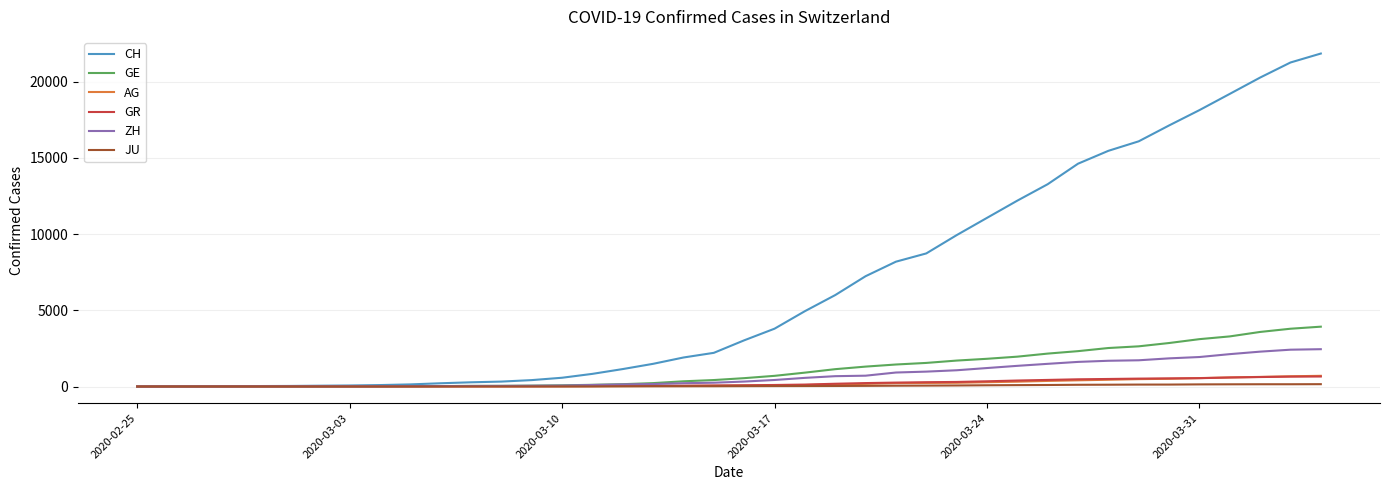

What is the difference between the maximum and minimum values in the AG series?

702